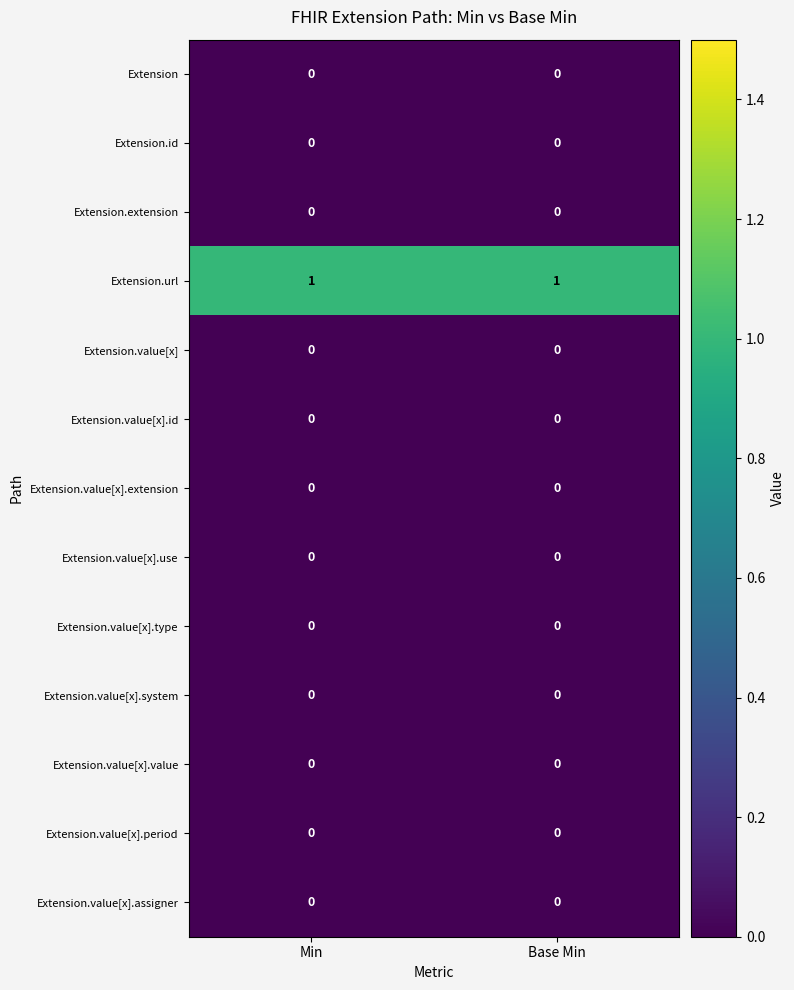

Reading left to right, list all the values displayed in this chart.

Extension: 0	0
Extension.id: 0	0
Extension.extension: 0	0
Extension.url: 1	1
Extension.value[x]: 0	0
Extension.value[x].id: 0	0
Extension.value[x].extension: 0	0
Extension.value[x].use: 0	0
Extension.value[x].type: 0	0
Extension.value[x].system: 0	0
Extension.value[x].value: 0	0
Extension.value[x].period: 0	0
Extension.value[x].assigner: 0	0